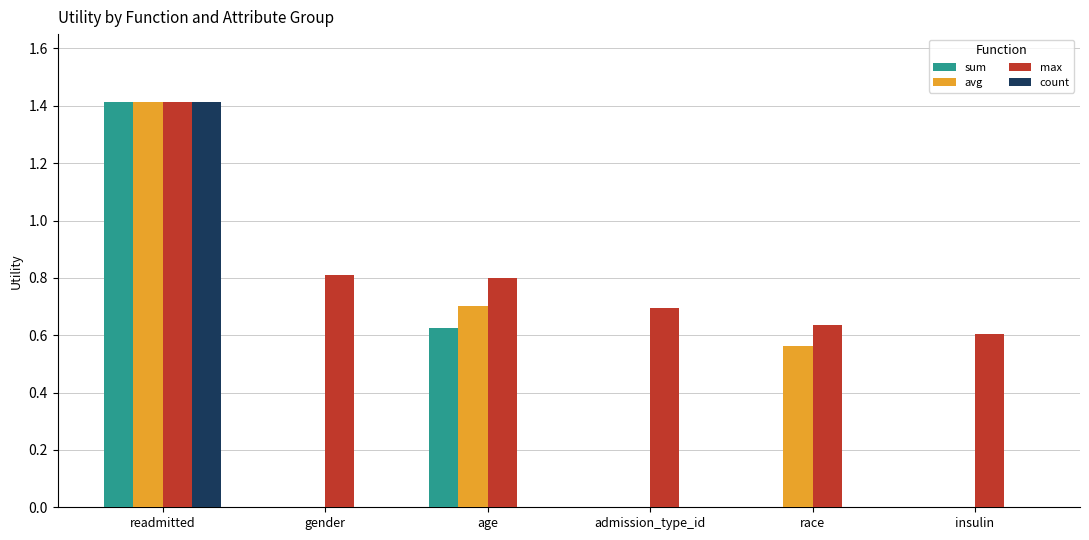

What is the total value across all series at gender?

0.8